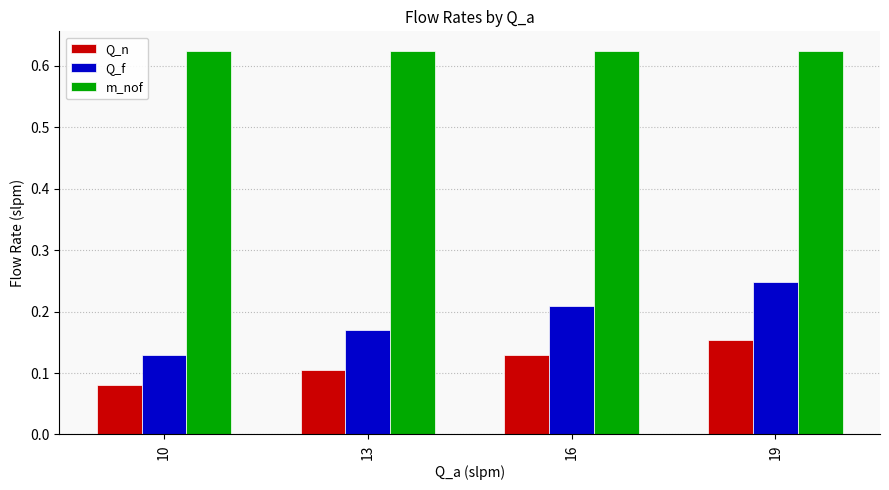

List the series in order of their peak value, highest first.

m_nof, Q_f, Q_n